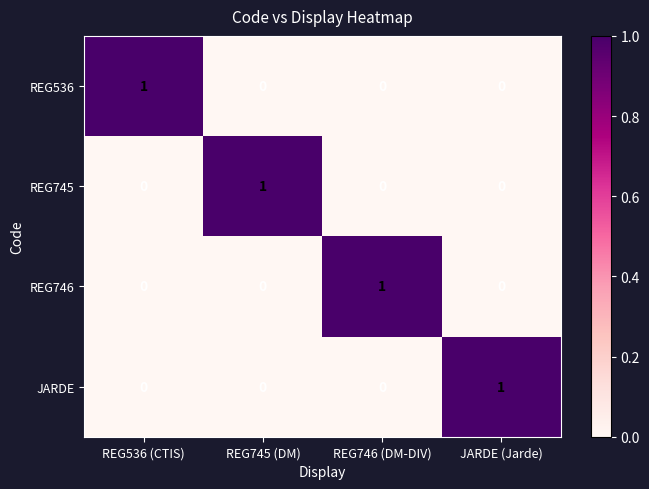

At how many categories does at least one series exceed 0?

4